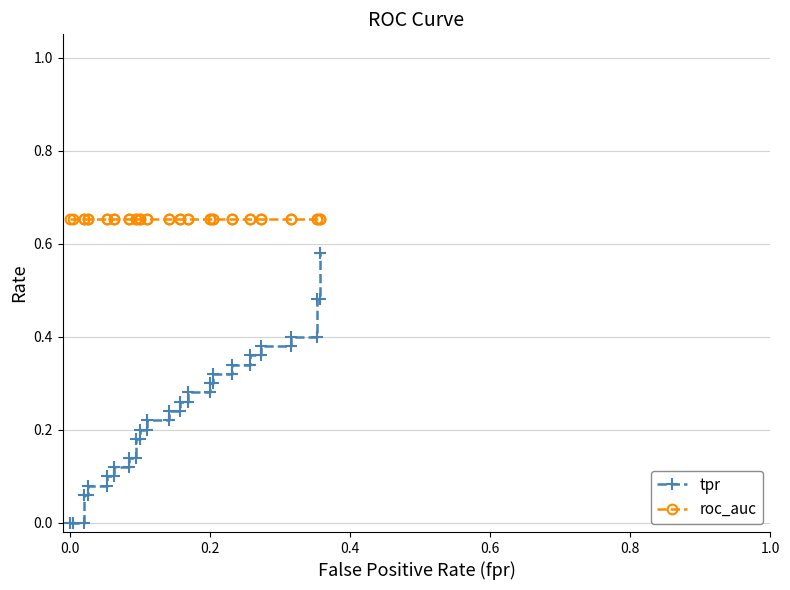

Reading left to right, list all the values displayed in this chart.

tpr: 0.0	0.0	0.0	0.1	0.1	0.1	0.1	0.1	0.1	0.1	0.1	0.1	0.1	0.2	0.2	0.2	0.2	0.2	0.2	0.2	0.2	0.3	0.3	0.3	0.3	0.3	0.3	0.3	0.3	0.3	0.3	0.4	0.4	0.4	0.4	0.4	0.4	0.5	0.5	0.6
roc_auc: 0.7	0.7	0.7	0.7	0.7	0.7	0.7	0.7	0.7	0.7	0.7	0.7	0.7	0.7	0.7	0.7	0.7	0.7	0.7	0.7	0.7	0.7	0.7	0.7	0.7	0.7	0.7	0.7	0.7	0.7	0.7	0.7	0.7	0.7	0.7	0.7	0.7	0.7	0.7	0.7